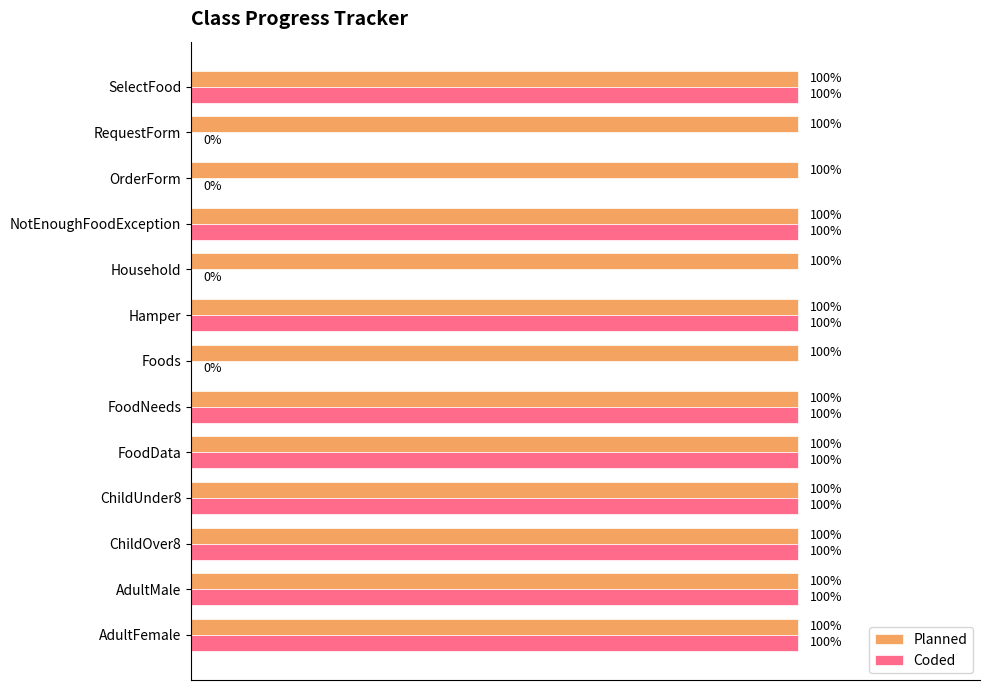

What are all the series names shown in the legend?

Planned, Coded